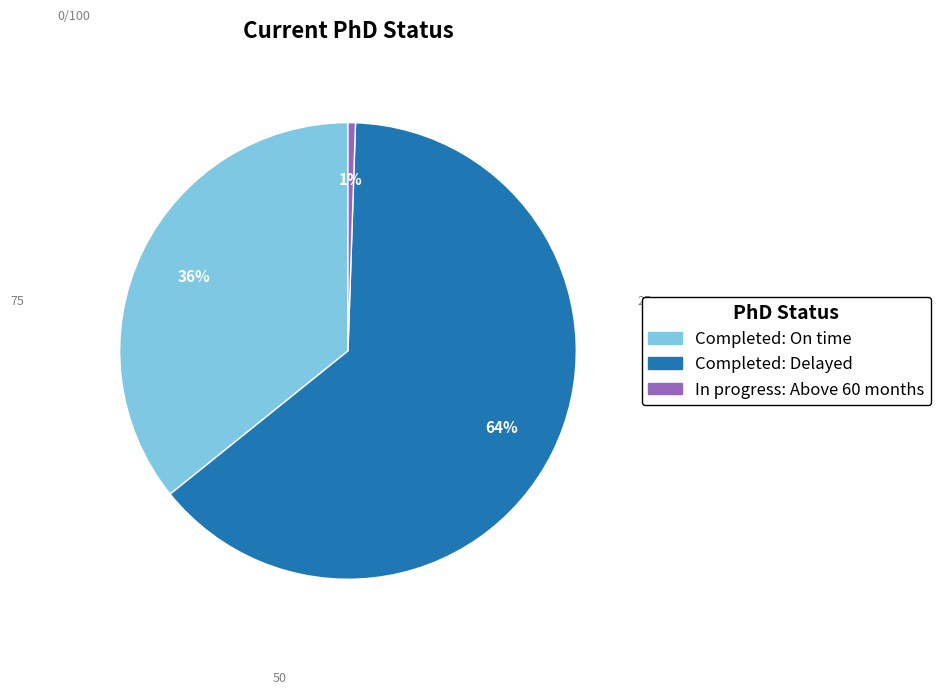

Is the sum of Completed: On time and In progress: Above 60 months greater than half?

No